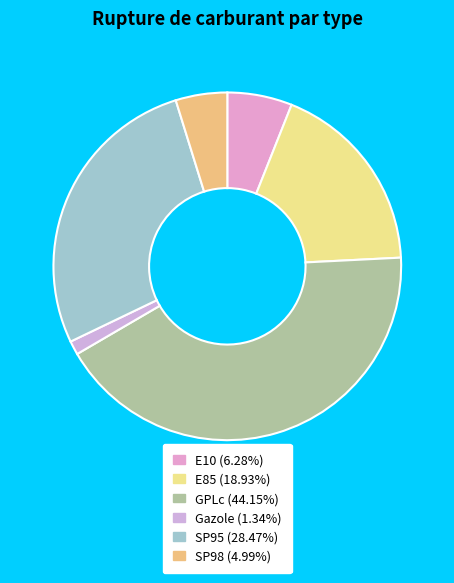

Approximately how many times larger is the value at E85 compared to SP95?

0.7